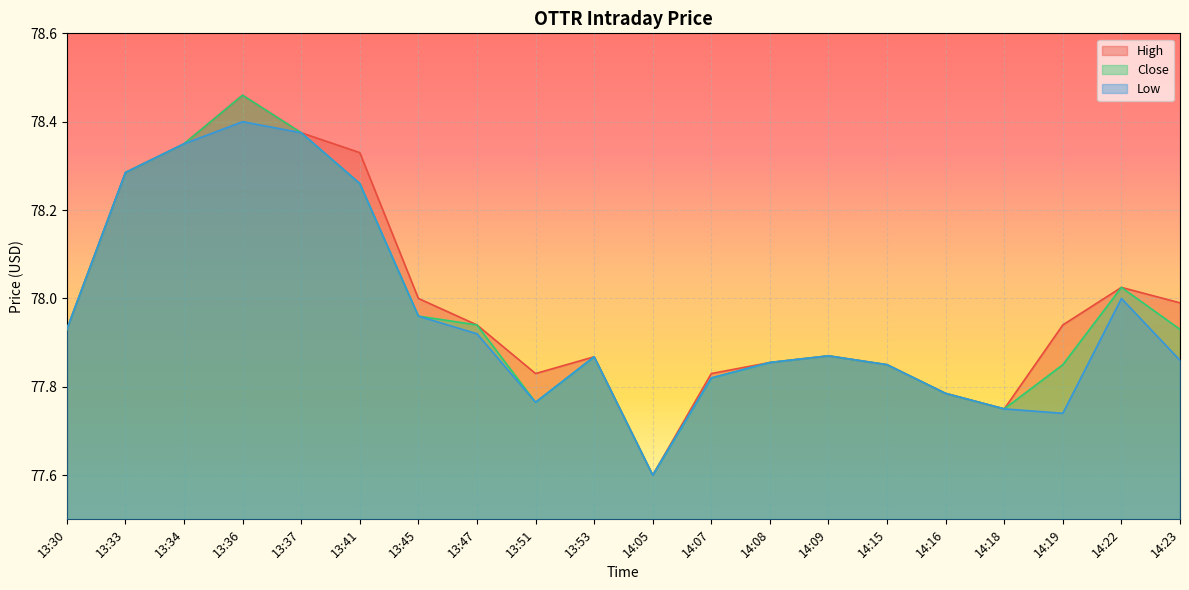

Reading left to right, list all the values displayed in this chart.

High: 77.9	78.3	78.3	78.5	78.4	78.3	78.0	77.9	77.8	77.9	77.6	77.8	77.9	77.9	77.8	77.8	77.8	77.9	78.0	78.0
Close: 77.9	78.3	78.3	78.5	78.4	78.3	78.0	77.9	77.8	77.9	77.6	77.8	77.9	77.9	77.8	77.8	77.8	77.8	78.0	77.9
Low: 77.9	78.3	78.3	78.4	78.4	78.3	78.0	77.9	77.8	77.9	77.6	77.8	77.9	77.9	77.8	77.8	77.8	77.7	78.0	77.9